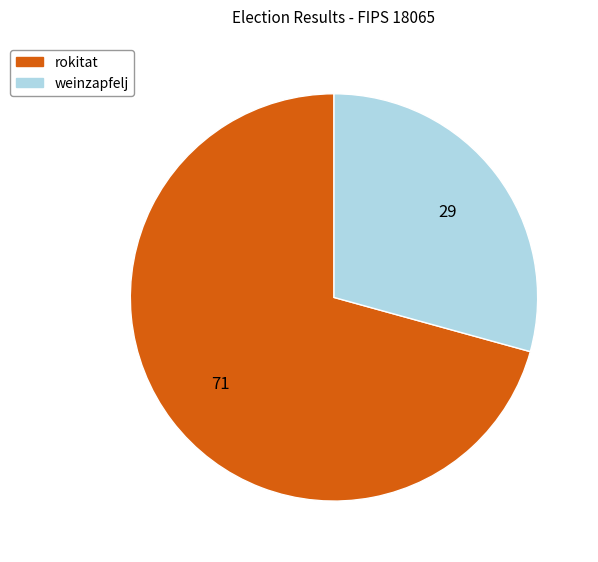

Is there any slice that represents more than half of the pie?

Yes